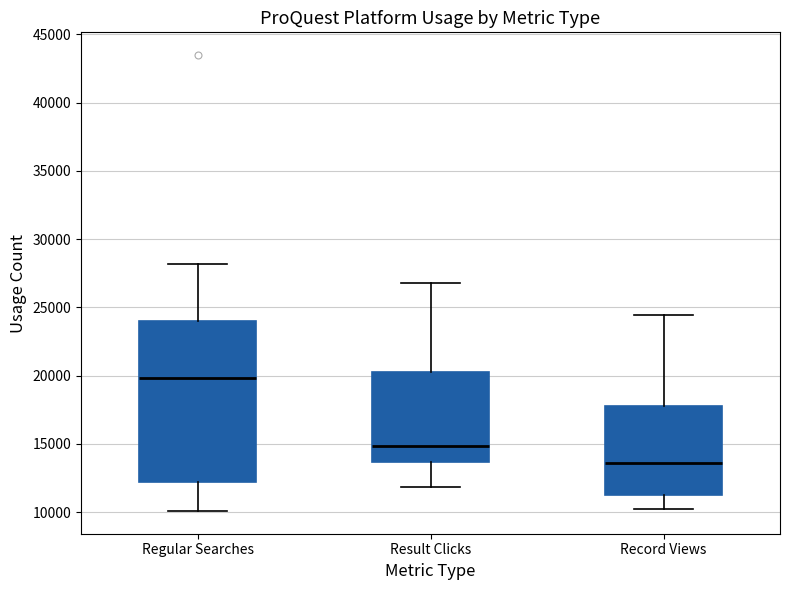

Reading left to right, transcribe this box plot: for each box, give where its median line is, the range the box spans, and where its two whiskers end, as read against the y-axis. The values are not printed on the chart, so give them approximately, as read against the axis.

Regular Searches: median 20000, box 12000 to 24000, whiskers 10000 to 28000
Result Clicks: median 15000, box 13500 to 20500, whiskers 12000 to 27000
Record Views: median 13500, box 11000 to 18000, whiskers 10000 to 24500